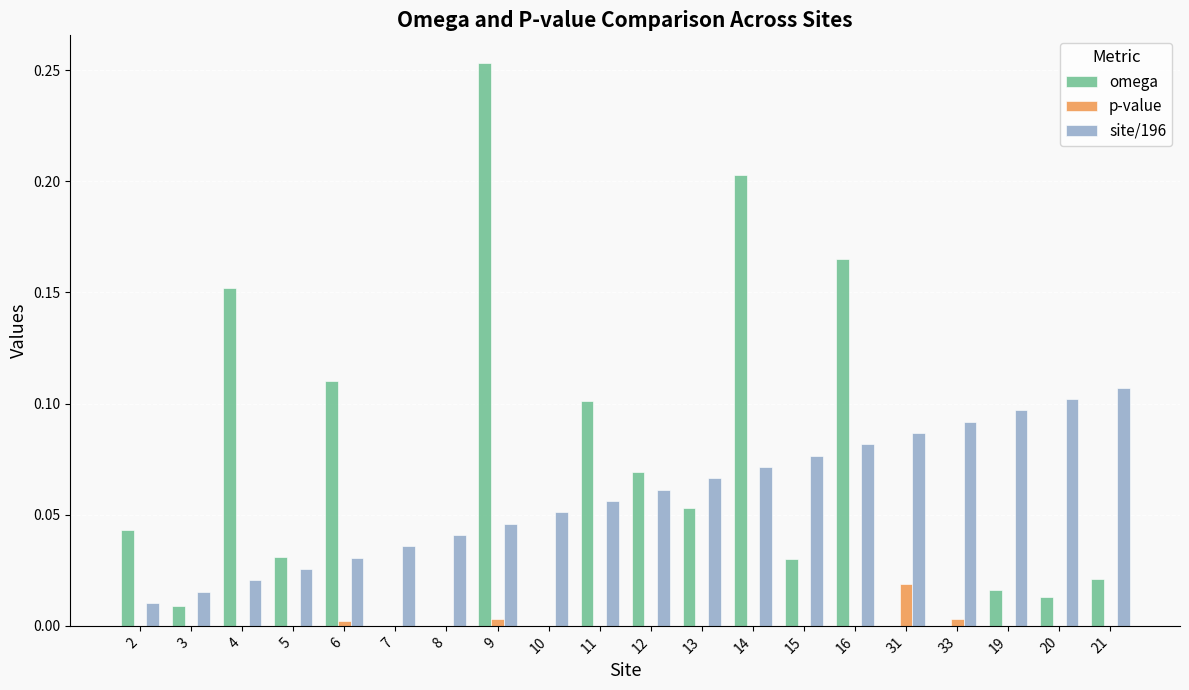

Between 7 and 12, which series saw the biggest shift?

omega